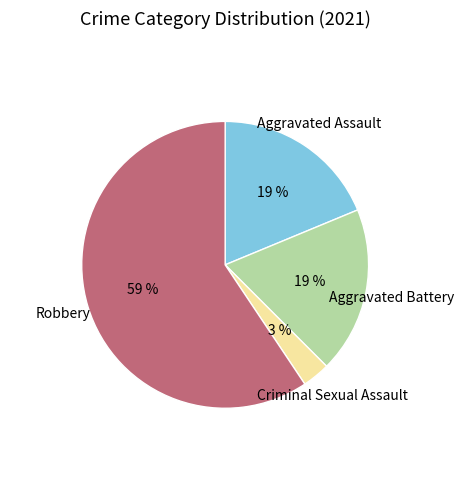

To the nearest percent, what portion does Criminal Sexual Assault represent?

3%